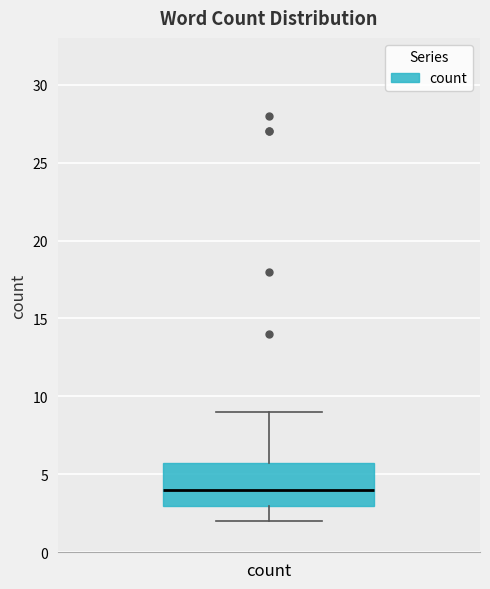

Read this box plot against the y-axis: the position of the median line, the range covered by the box, and the ends of both whiskers. The values are not printed on the chart, so give them approximately, as read against the axis.

median 4, box 3 to 6, whiskers 2 to 9